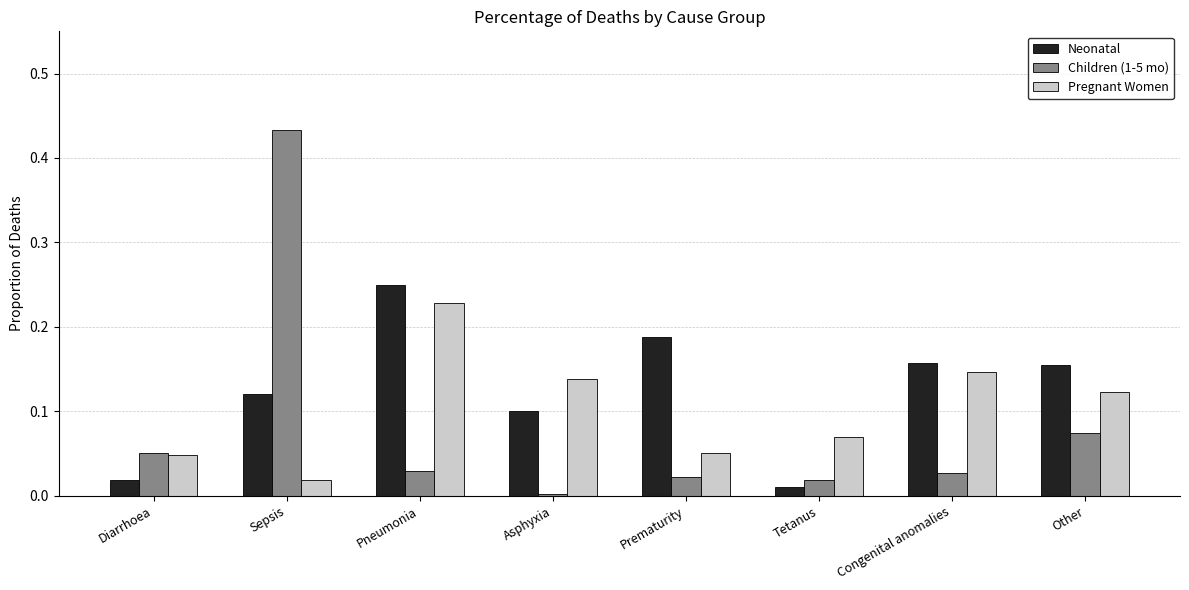

What is the label of the 4th bar from the left?

Asphyxia